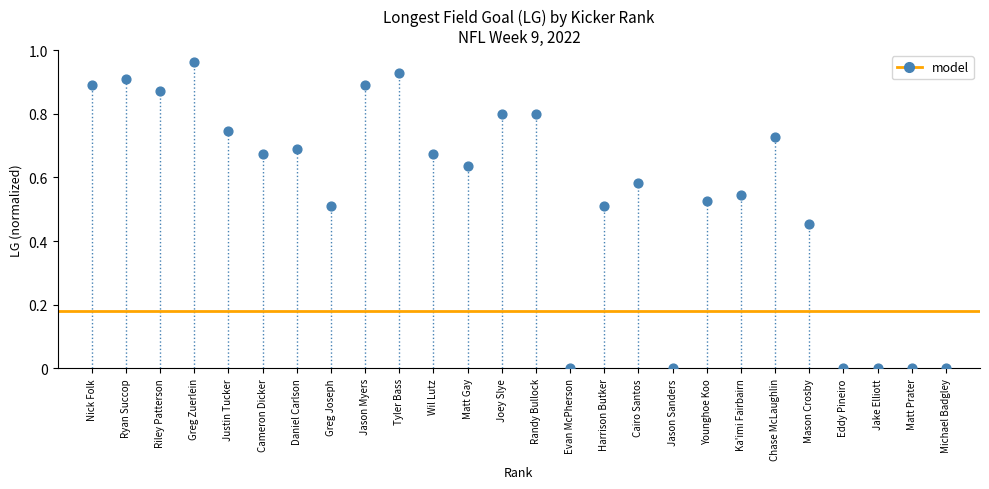

What is the range of X values (max minus min)?

25.0